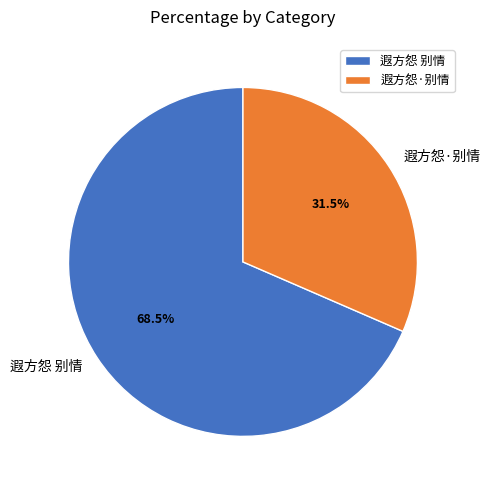

Approximately how many times larger is the value at 遐方怨·别情 compared to 遐方怨 别情?

0.5